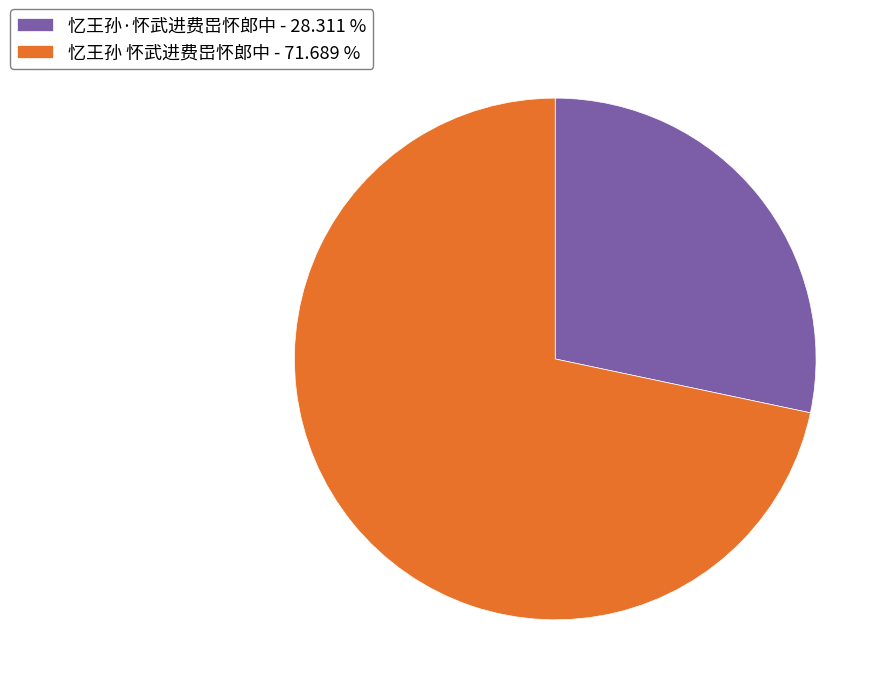

Rank the categories by value from lowest to highest.

忆王孙·怀武进费岊怀郎中, 忆王孙 怀武进费岊怀郎中